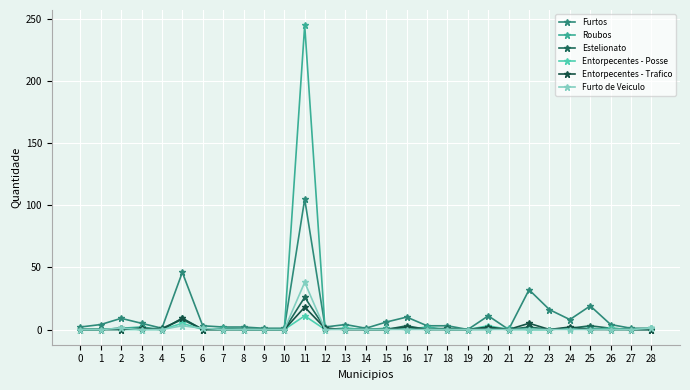

What is the difference between the second highest and minimum values in the Furtos series?

46